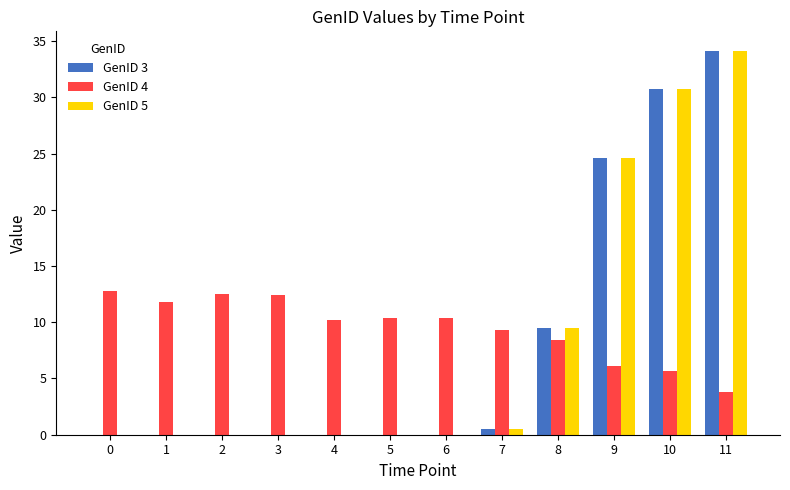

How many distinct data groups are displayed?

3